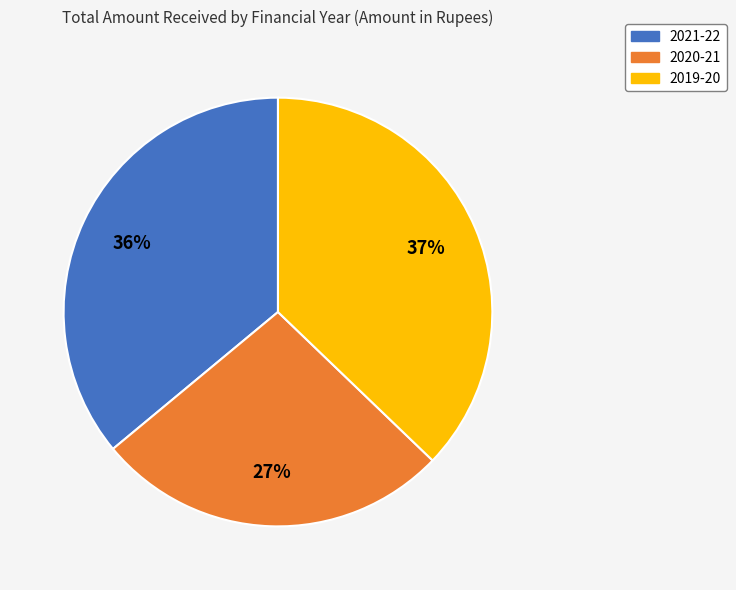

Is it true that 2021-22 is 26% of the pie?

False